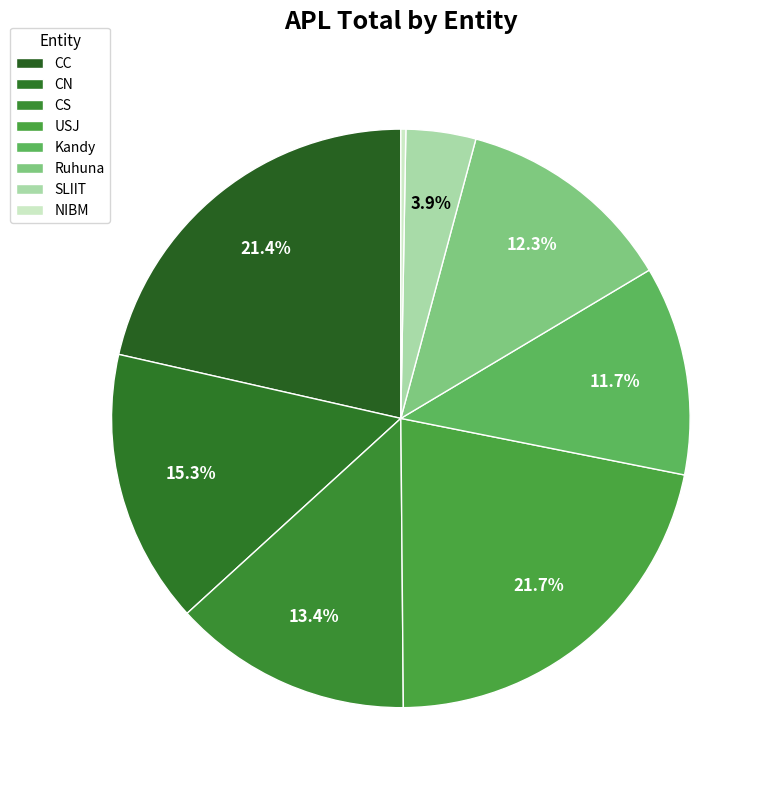

What percentage is the CN slice, to the nearest percent?

15%